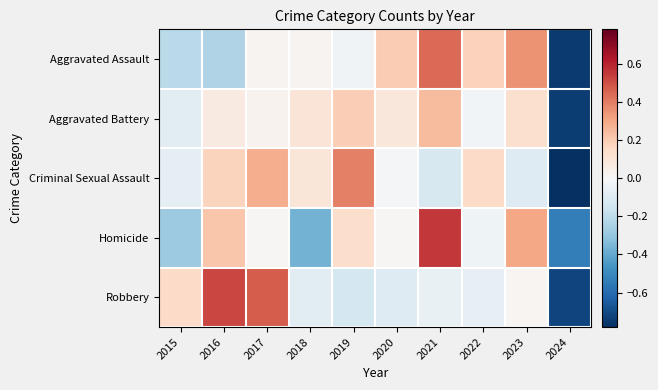

What is the minimum value shown in the chart?

-0.8